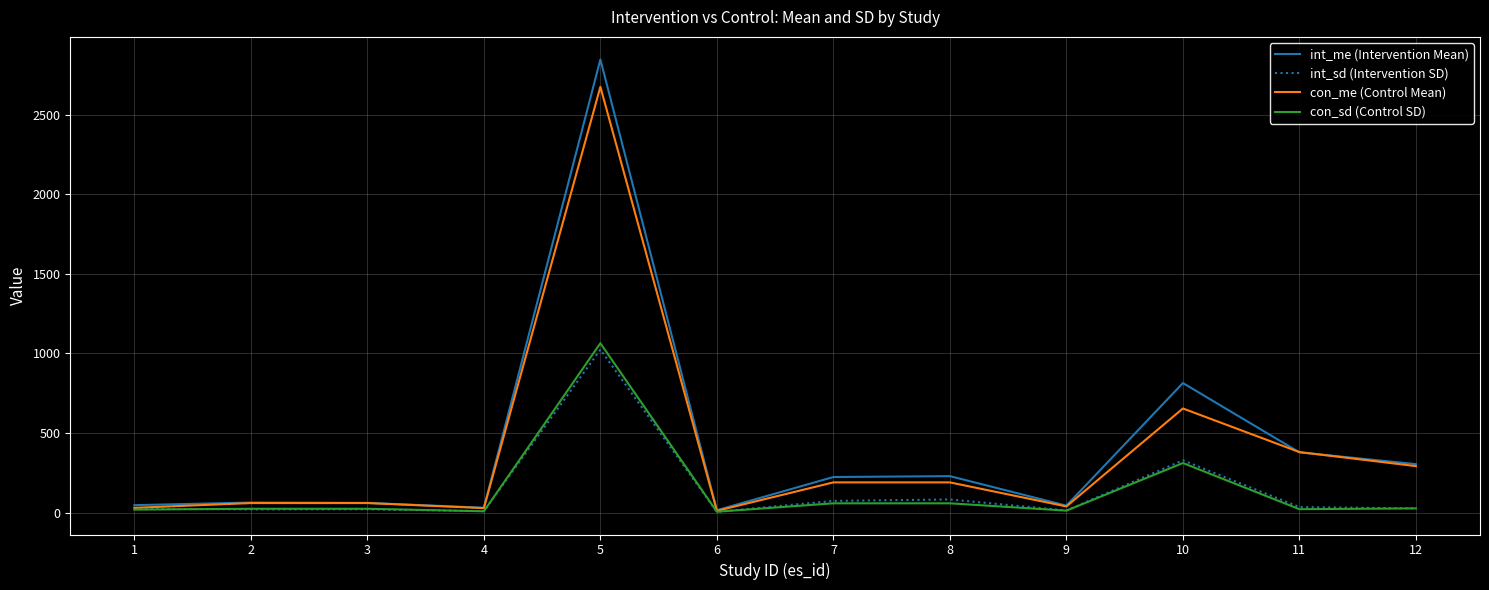

Which series has the largest total across all categories?

int_me (Intervention Mean)